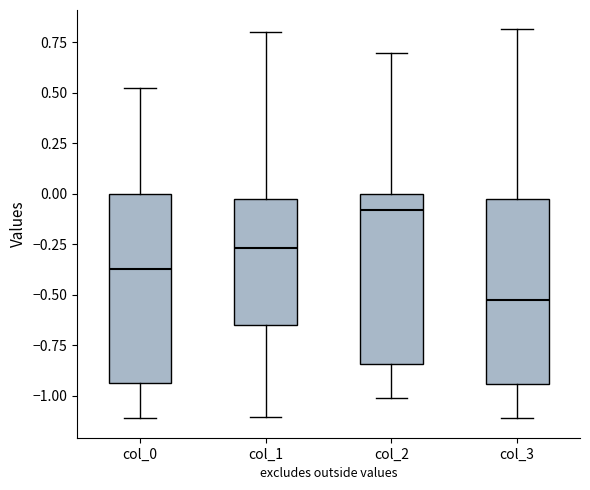

Reading left to right, transcribe this box plot: for each box, give where its median line is, the range the box spans, and where its two whiskers end, as read against the y-axis. The values are not printed on the chart, so give them approximately, as read against the axis.

col_0: median -0.35, box -0.95 to 0.00, whiskers -1.10 to 0.55
col_1: median -0.25, box -0.65 to 0.00, whiskers -1.10 to 0.80
col_2: median -0.10, box -0.85 to 0.00, whiskers -1.00 to 0.70
col_3: median -0.55, box -0.95 to 0.00, whiskers -1.10 to 0.80